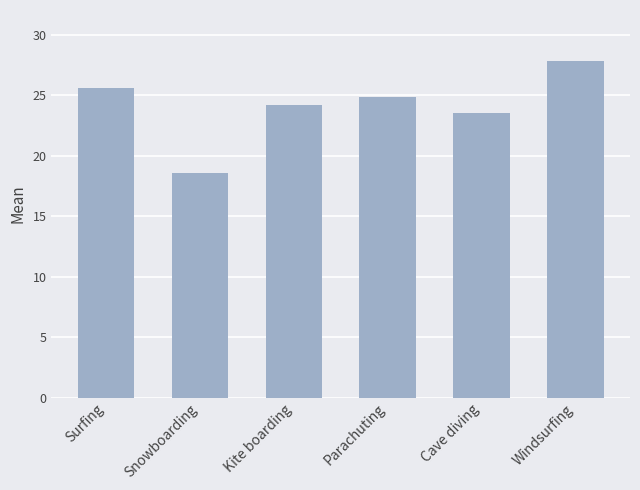

What is the label of the 1st bar from the right?

Windsurfing